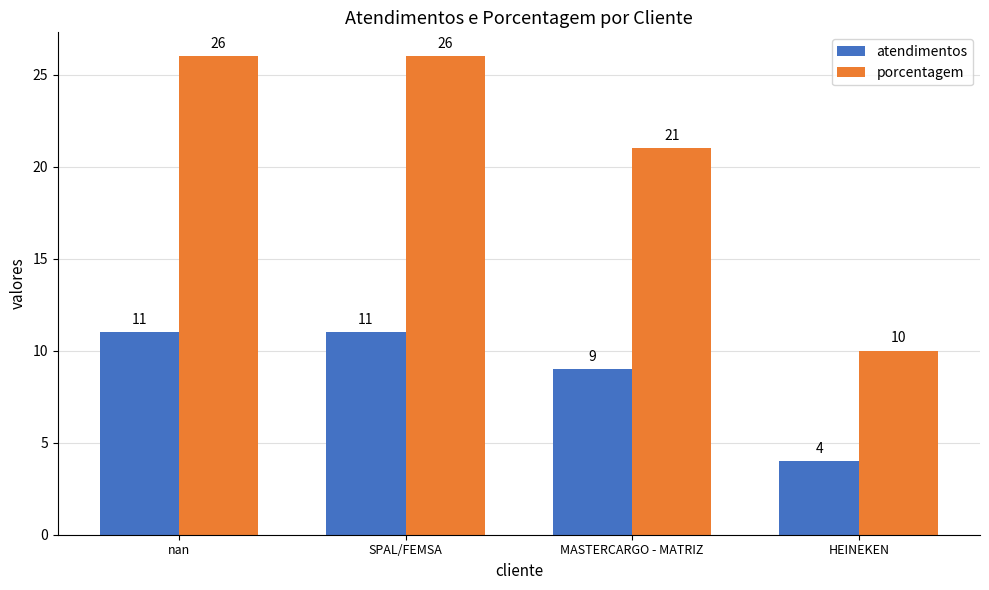

At how many categories does at least one series exceed 18?

3